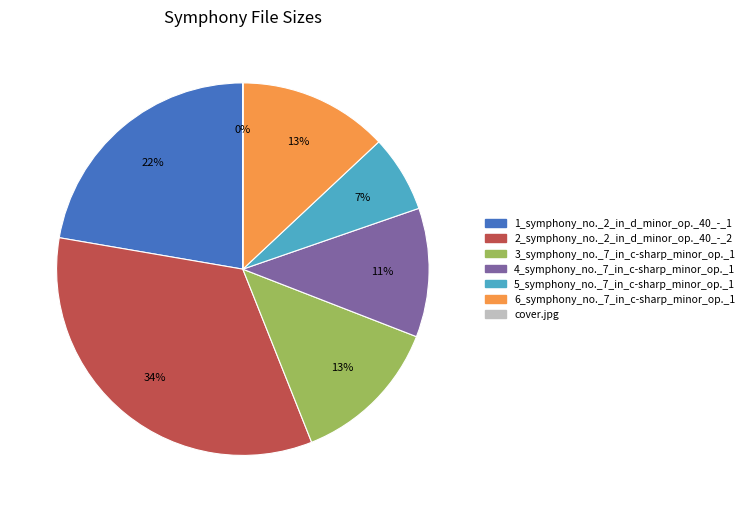

Do 6_symphony_no._7_in_c-sharp_minor_op._1 and 2_symphony_no._2_in_d_minor_op._40_-_2 together represent more than half of the pie?

No